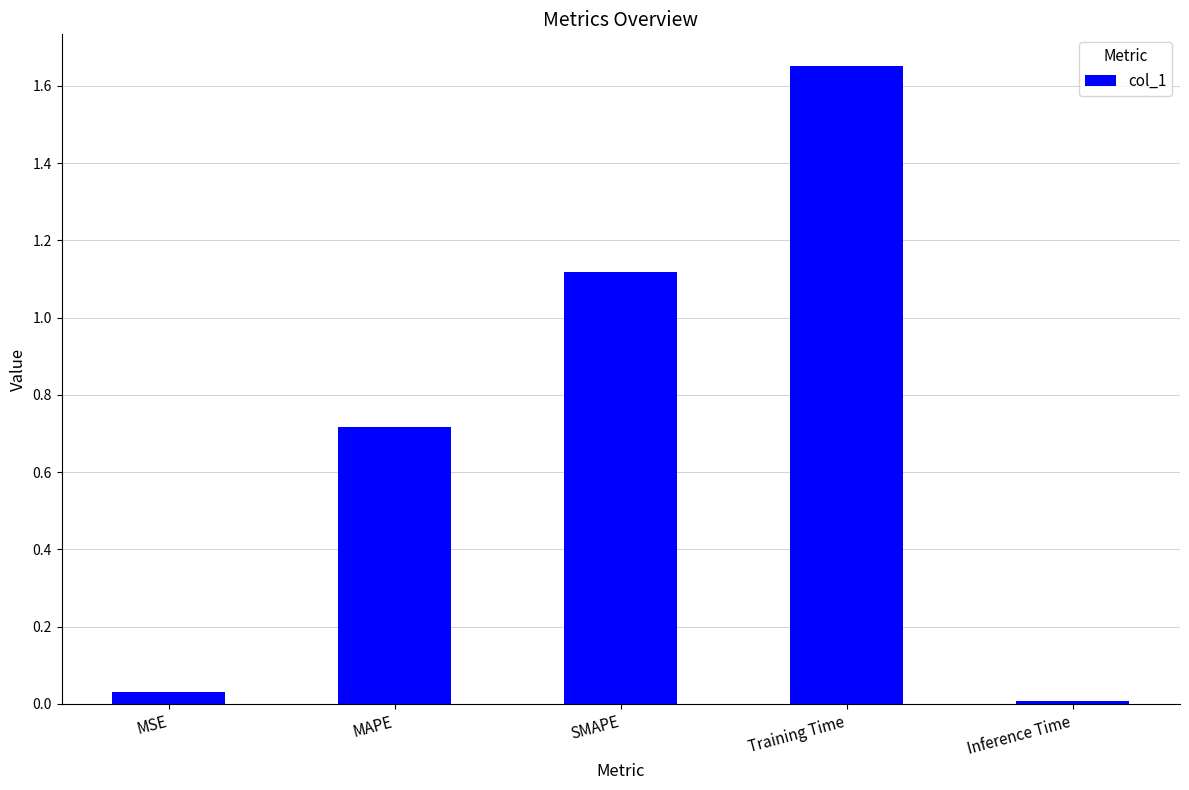

What is the label of the 3rd bar from the right?

SMAPE